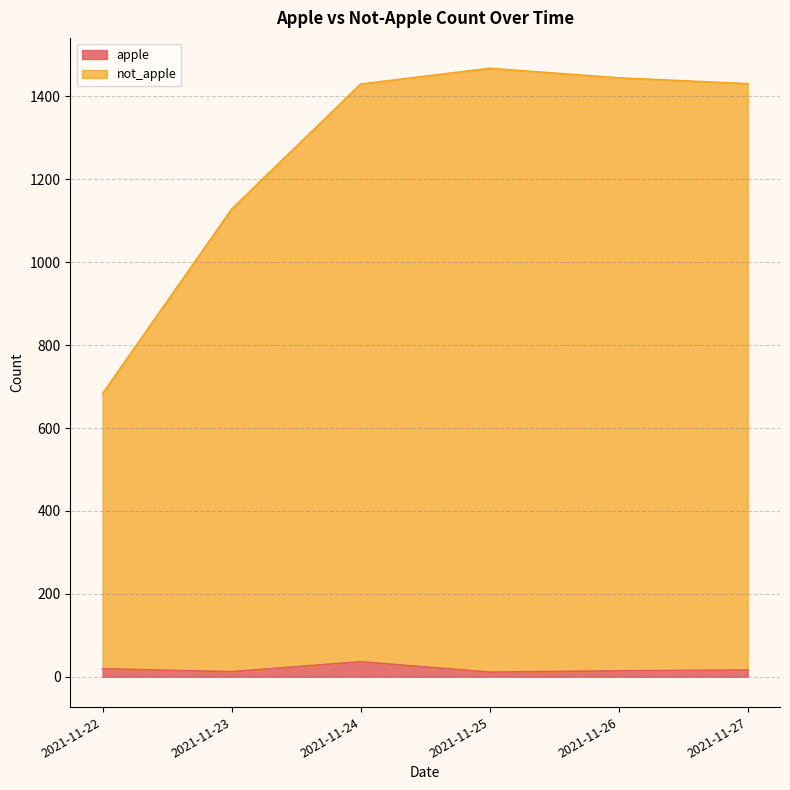

How many lines are shown in the chart?

2